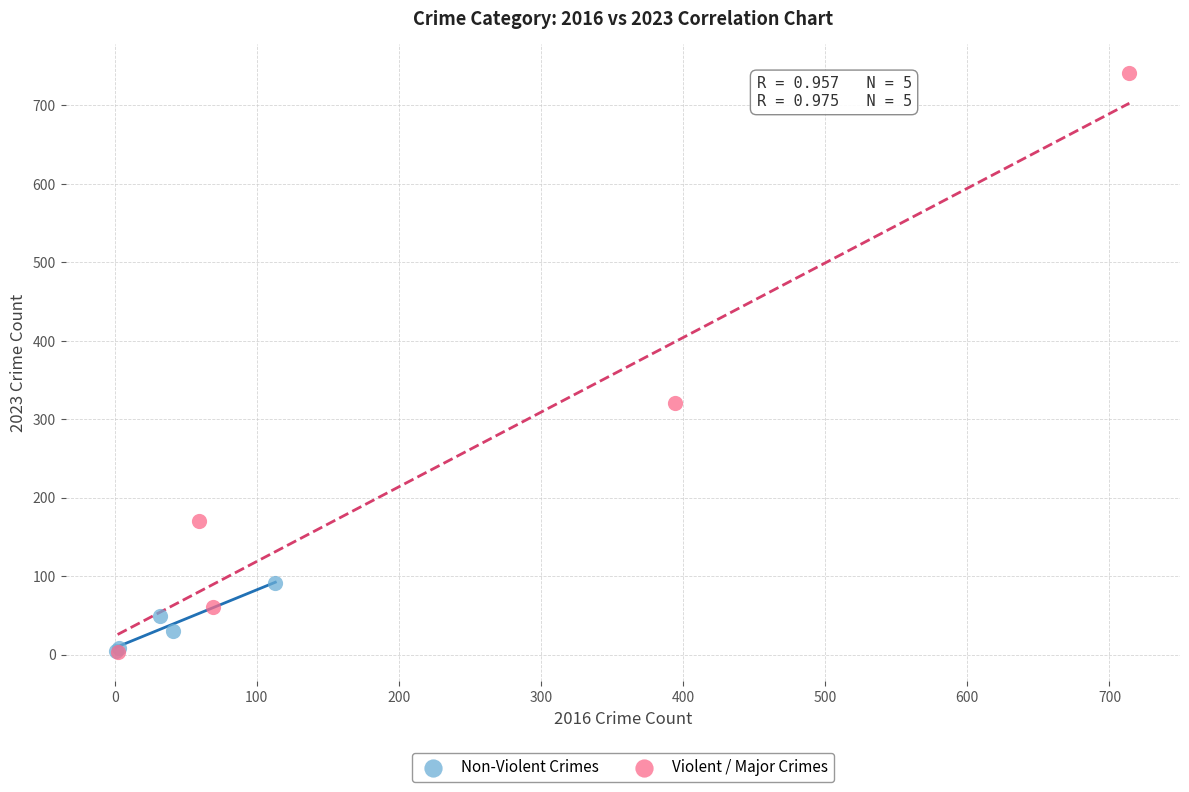

Which series has the largest Y range (max minus min)?

Violent / Major Crimes